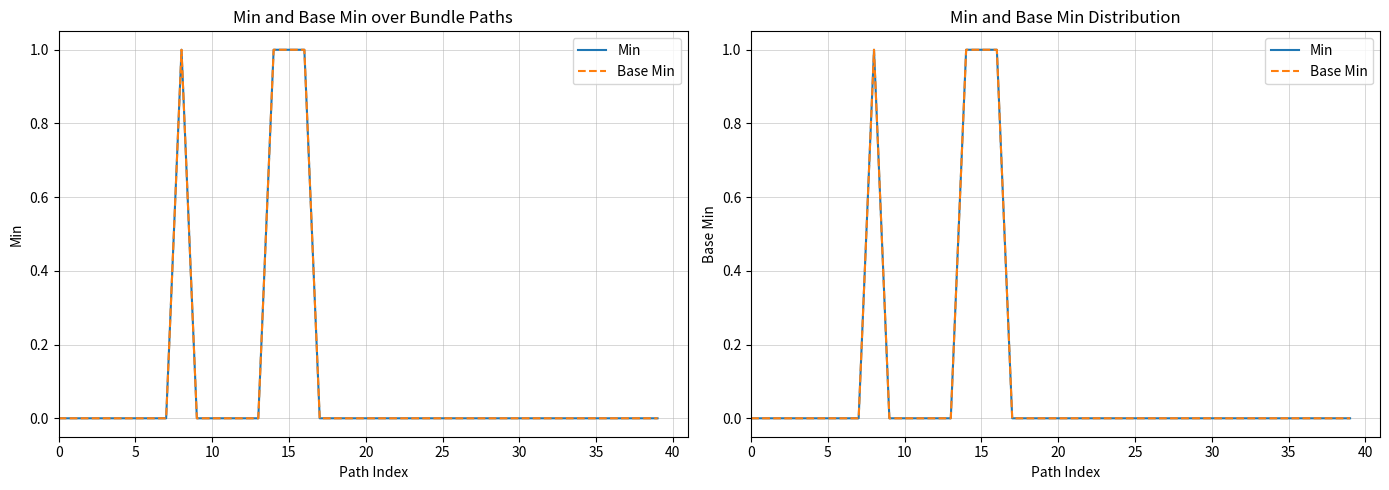

What are all the series names shown in the legend?

Min, Base Min